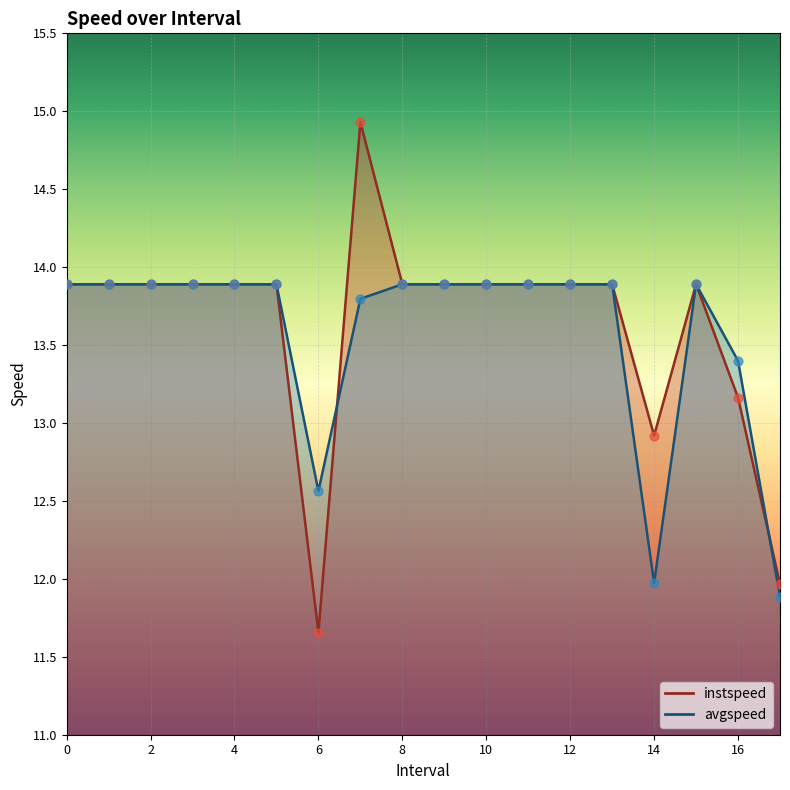

Is the value of instspeed at 3 greater than the value of avgspeed at 15?

No